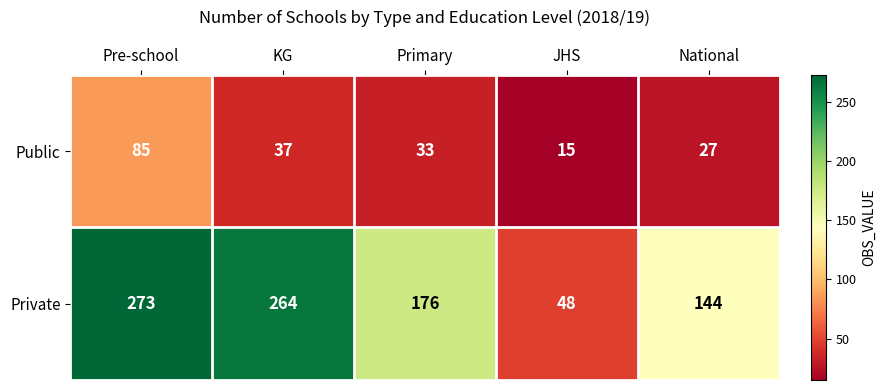

What is the sum of all Public values?

197